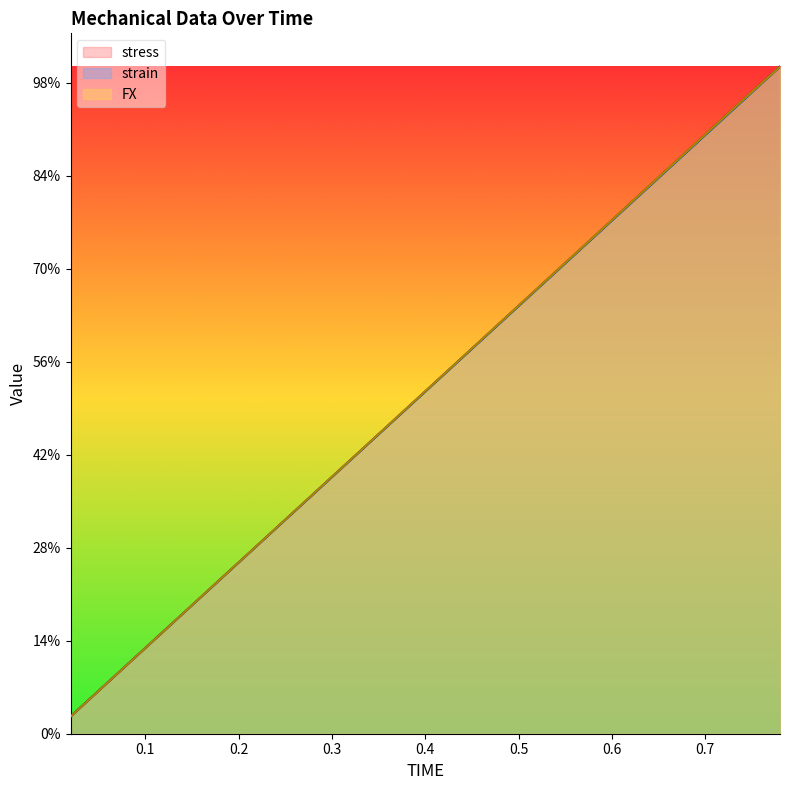

Which category has the lowest value across all series?

0.02